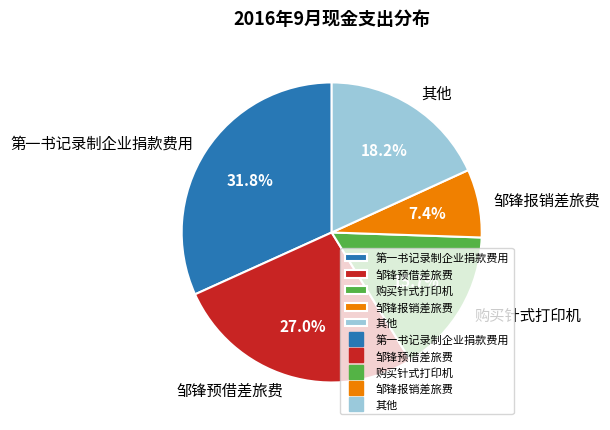

Which has a higher value, 第一书记录制企业捐款费用 or 邹锋预借差旅费?

第一书记录制企业捐款费用